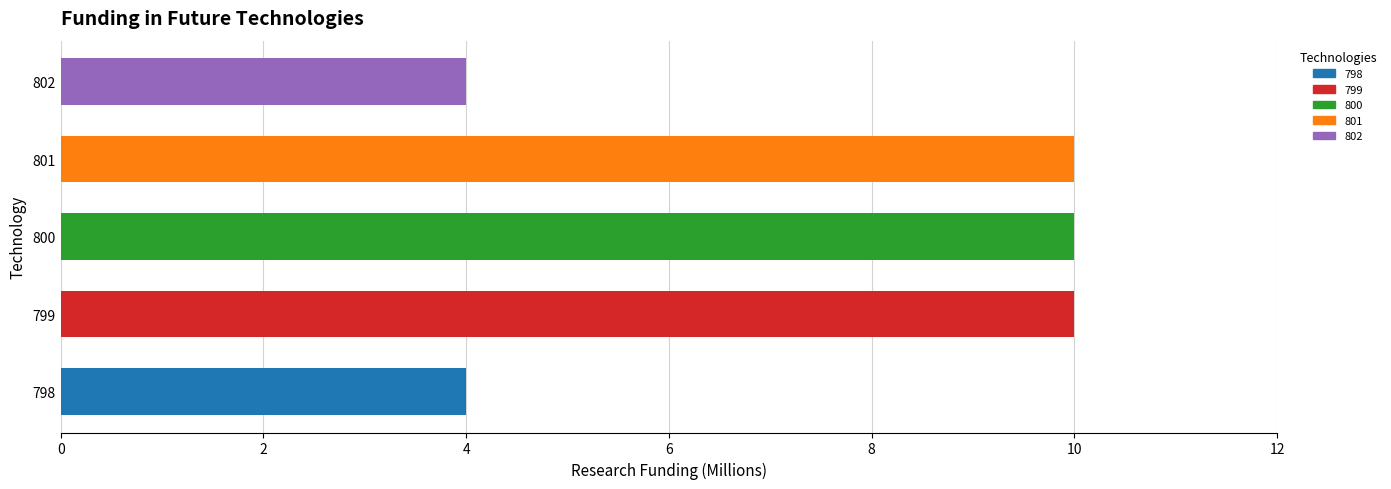

What is the average value?

8